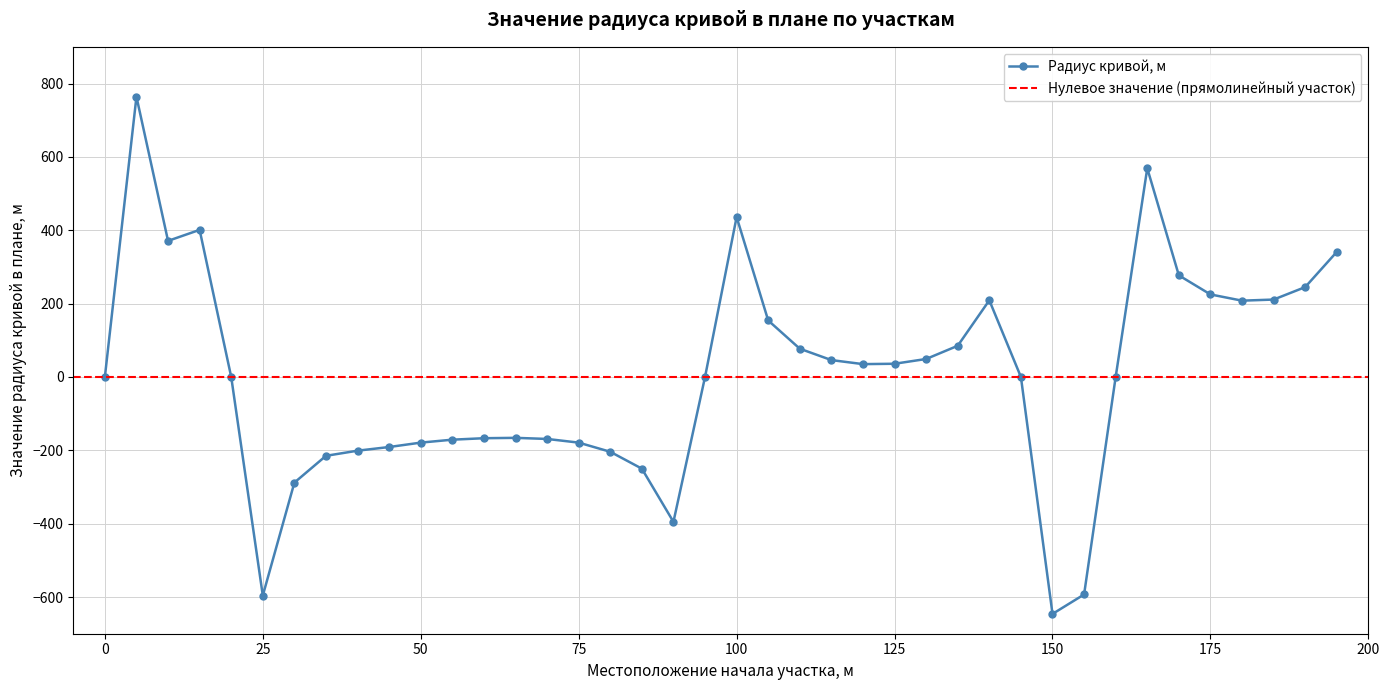

Reading left to right, transcribe all the data shown in this chart.

0	764	371	401	0	-596	-288	-215	-201	-191	-179	-171	-167	-166	-169	-179	-204	-250	-395	0	436	154	77	46	35	36	49	85	209	0	-646	-593	0	569	277	225	208	211	245	341